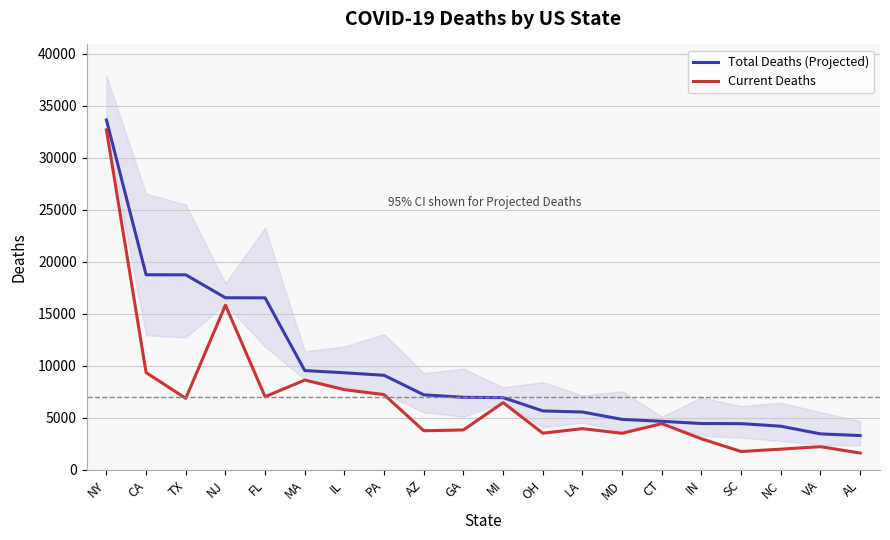

What is the average value of the Total Deaths (Projected) series?

9688